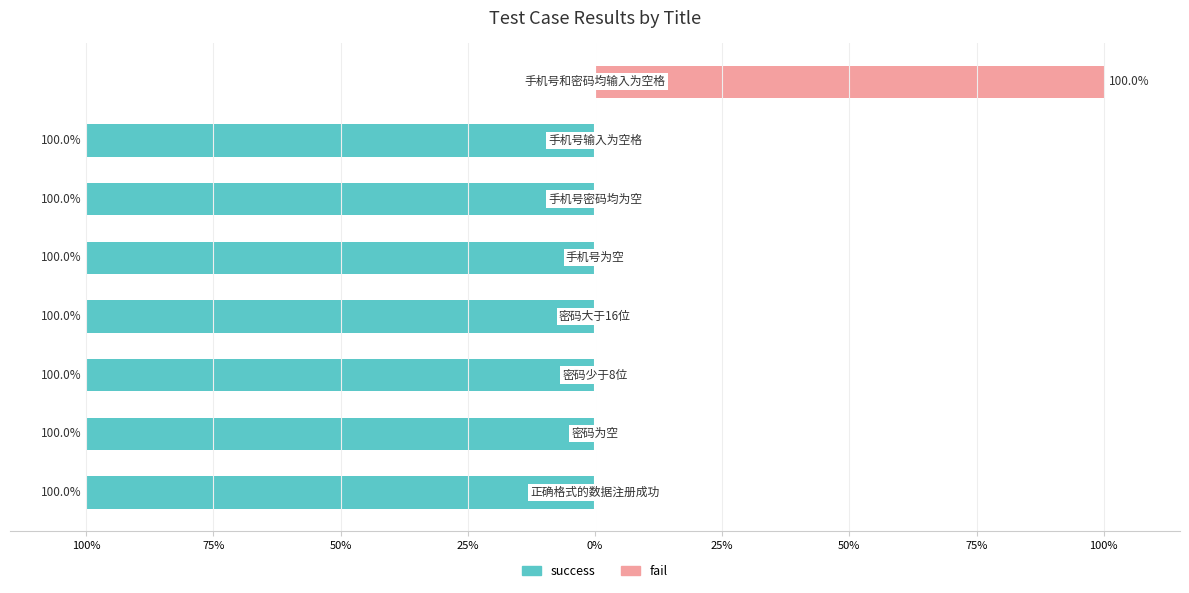

Is it true that fail equals 0 at 75%?

True